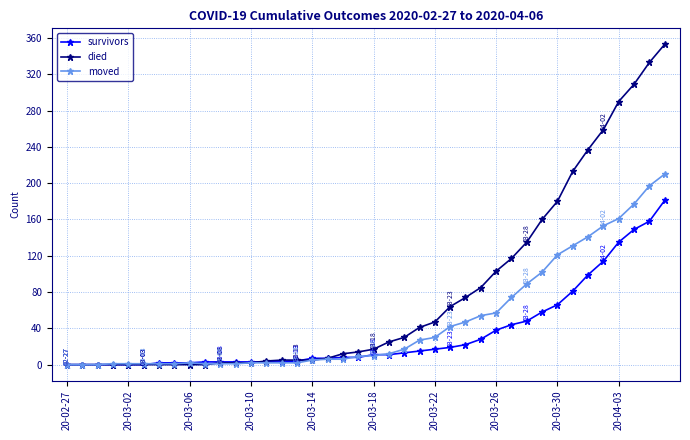

Which series has the largest total across all categories?

died